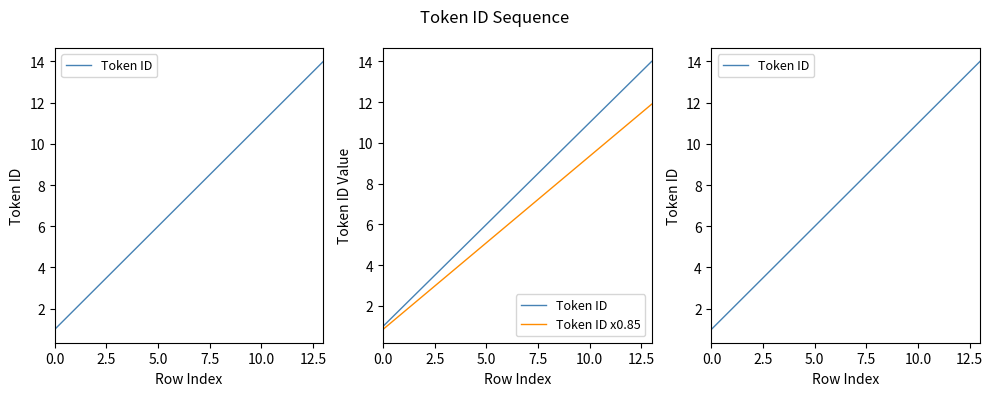

True or false: Token ID x0.85 and Token ID cross at least once.

False